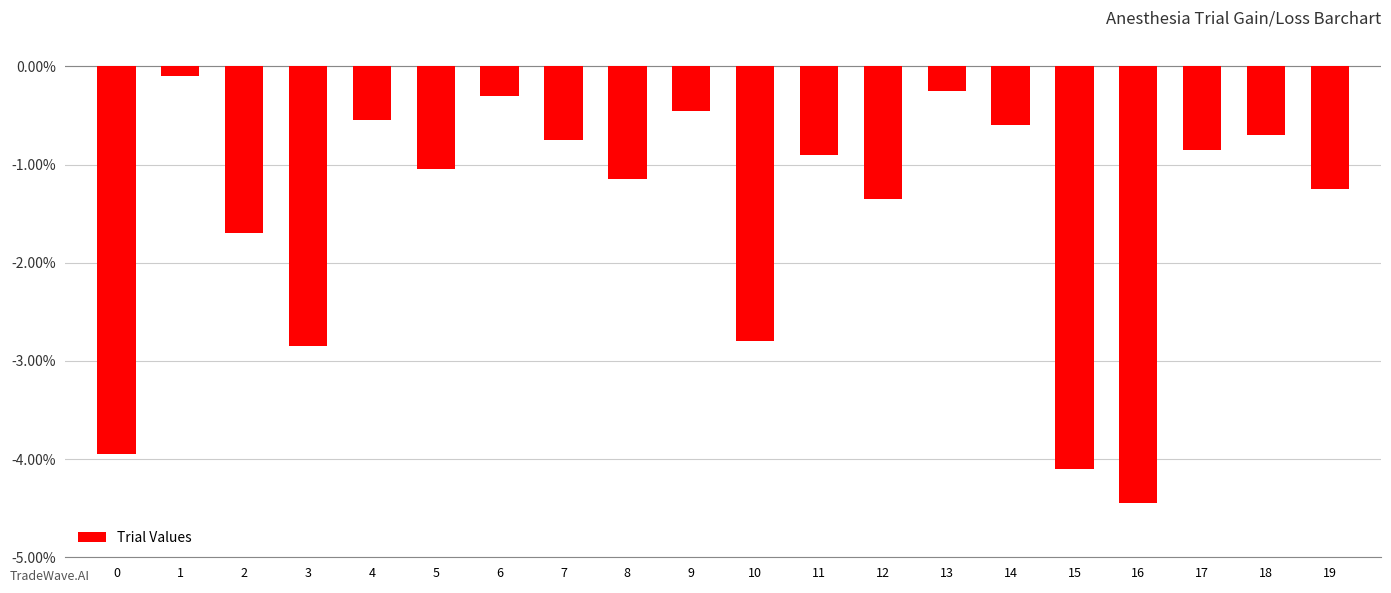

What is the greatest value displayed?

-0.1